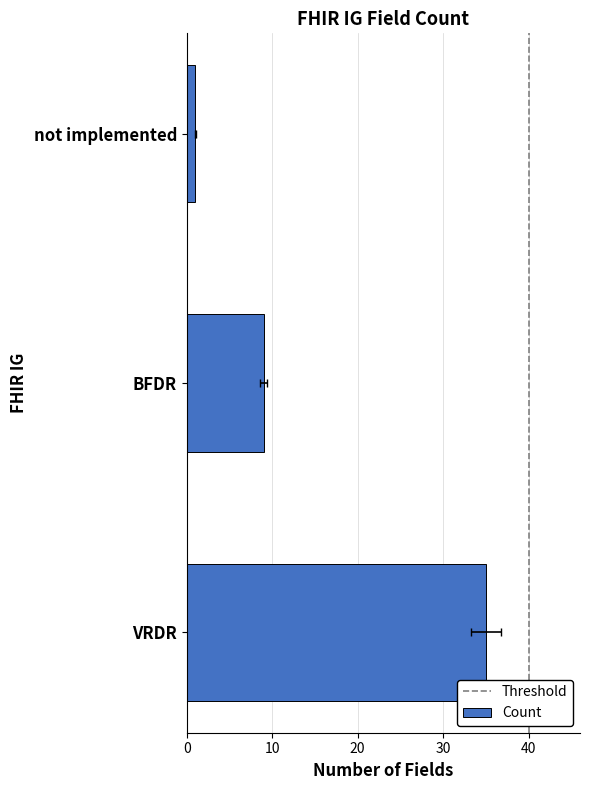

Is it true that the value at VRDR is 35?

True